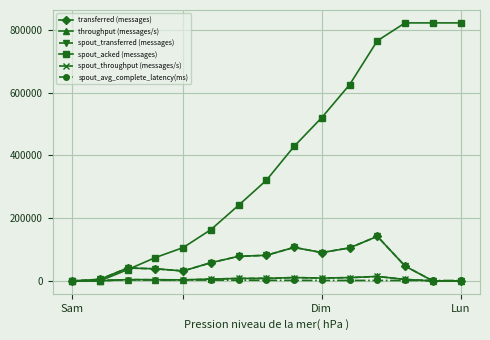

Is this an area chart (filled region under the line)?

No